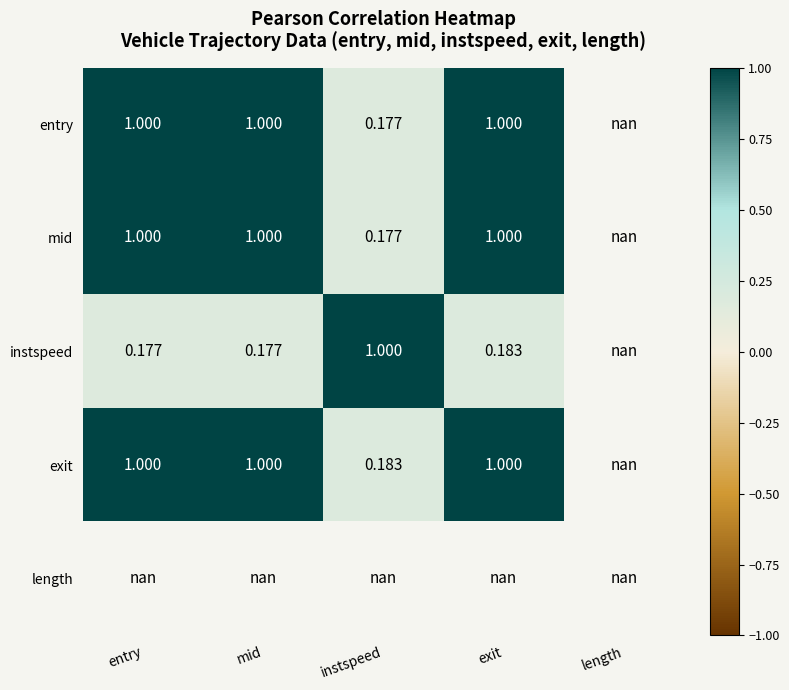

Is the value of instspeed at exit greater than the value of length at exit?

No